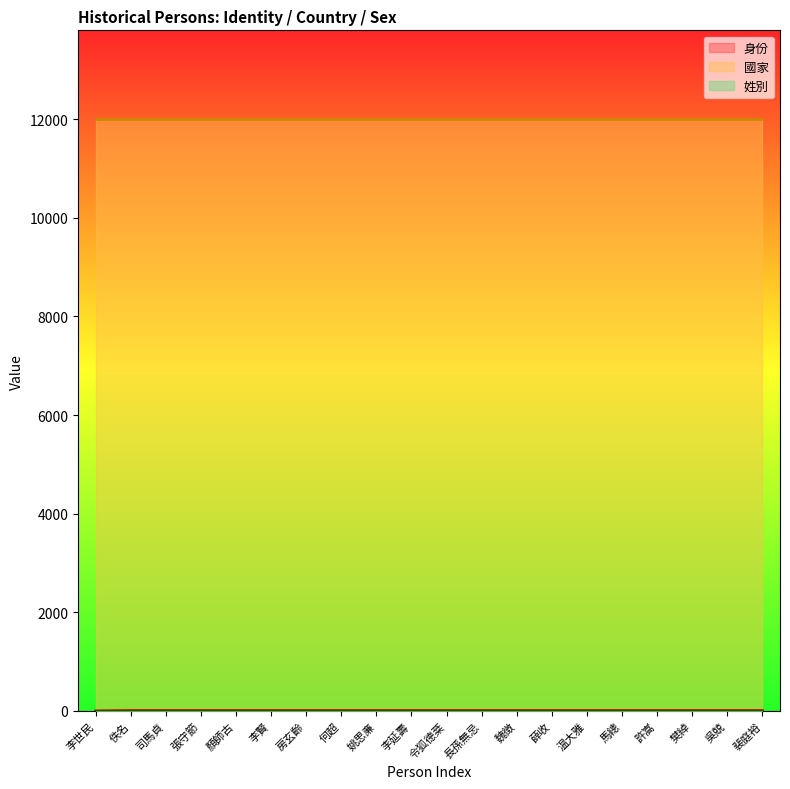

Is the value of 身份 at 張守節 greater than the value of 姓別 at 顏師古?

Yes